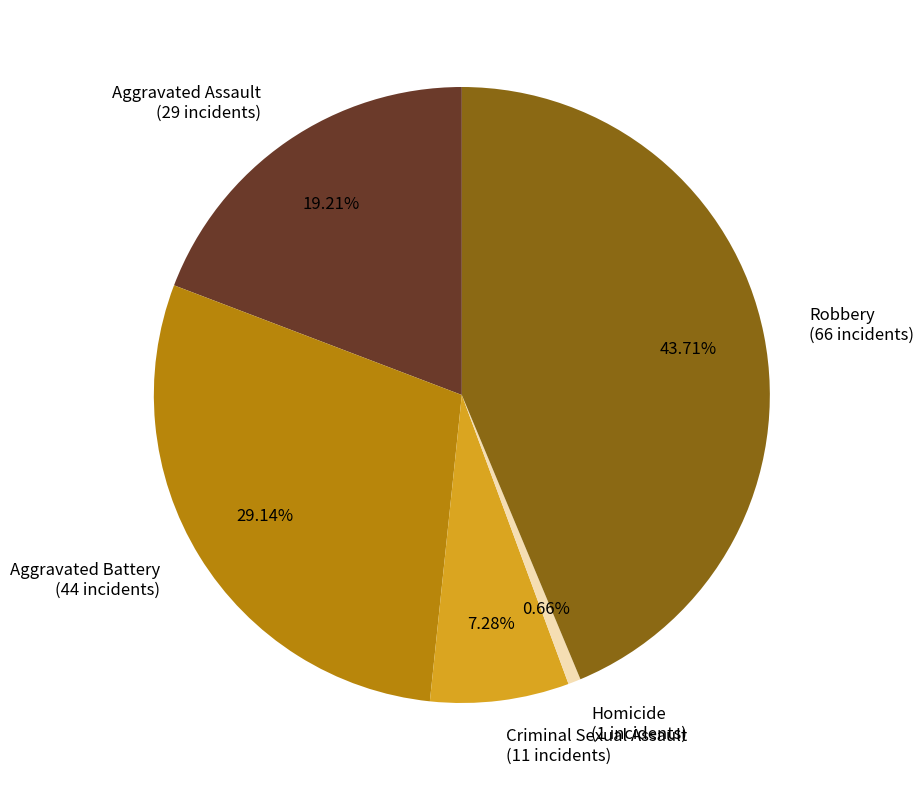

Does any single category account for the majority?

No